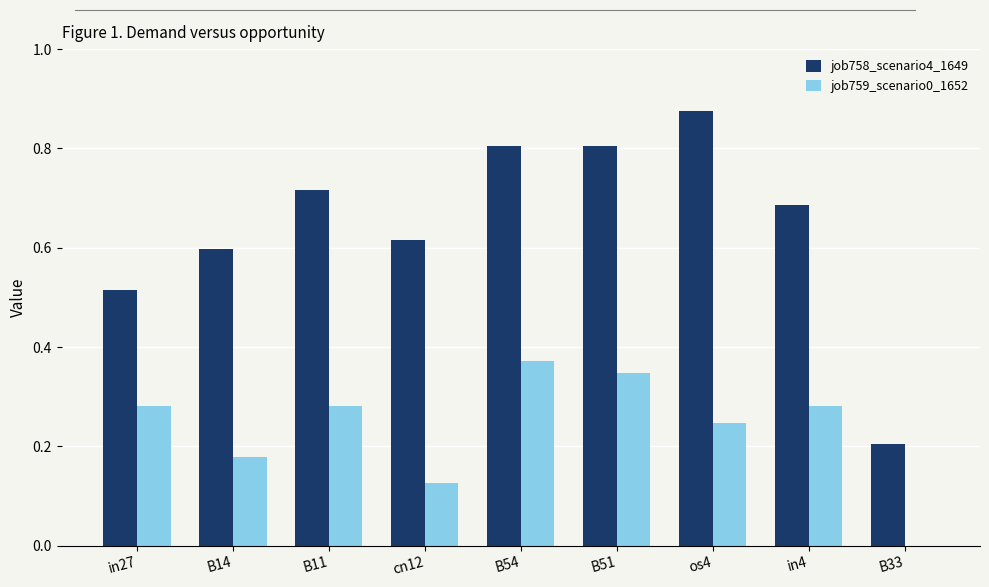

What is the sum of the job758_scenario4_1649 values at B14 and in27?

1.1